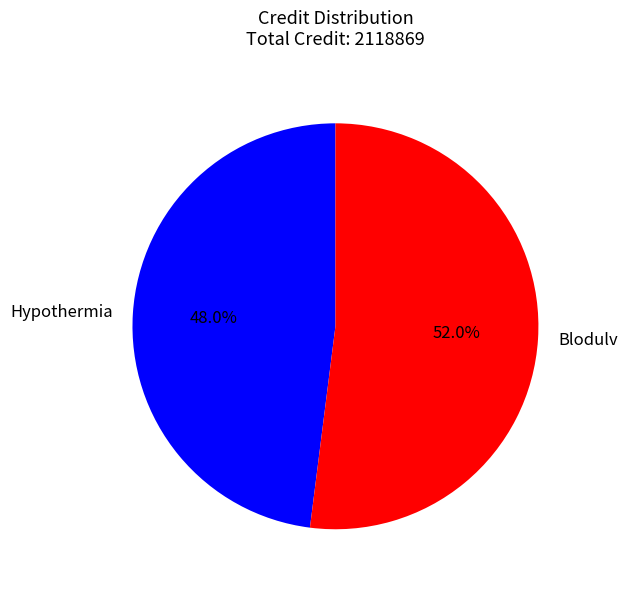

Does any single category account for the majority?

Yes